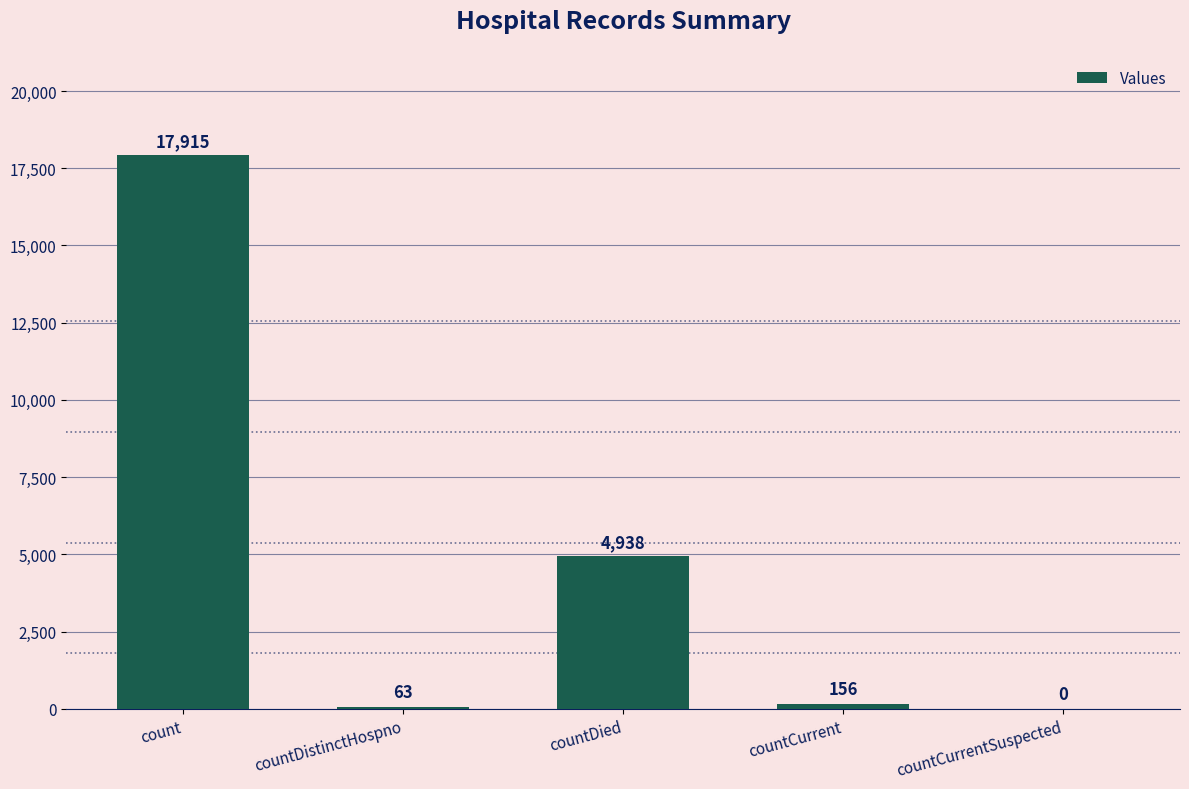

Between countDied and countCurrentSuspected, which is larger?

countDied